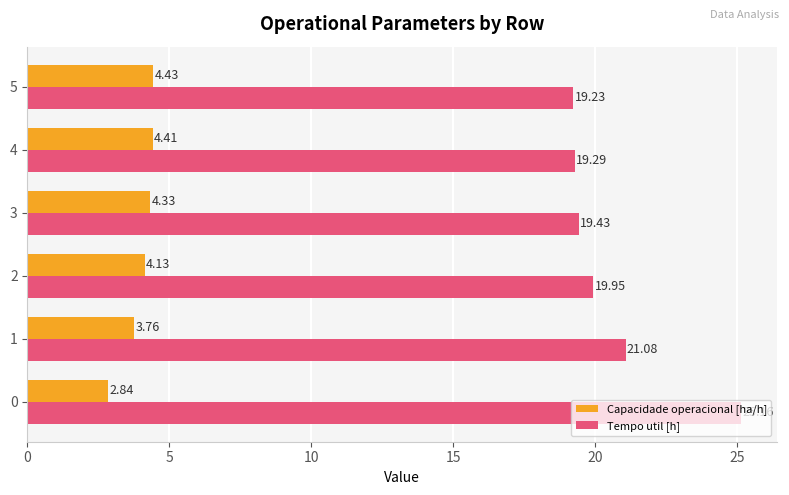

What is the difference between the maximum and second lowest values in the Tempo util [h] series?

5.9